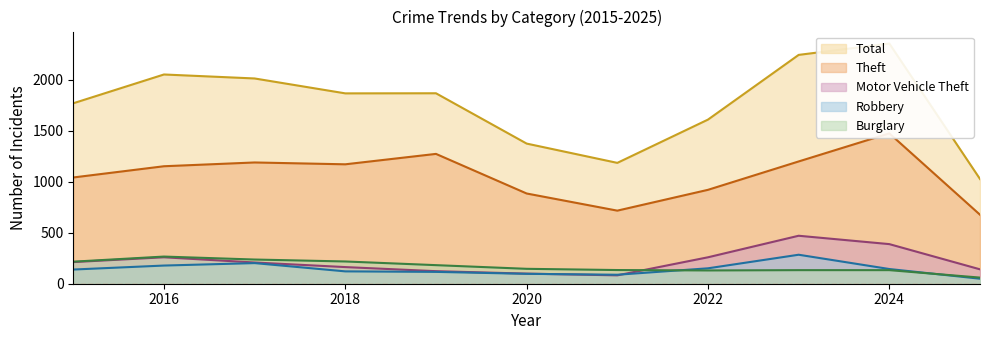

Reading left to right, what are all the values shown in this chart?

Burglary: 2015=216	2016=266	2017=237	2018=218	2019=182	2020=146	2021=134	2022=130	2023=133	2024=133	2025=60
Motor Vehicle Theft: 2015=212	2016=259	2017=208	2018=163	2019=123	2020=99	2021=82	2022=259	2023=470	2024=388	2025=141
Robbery: 2015=139	2016=178	2017=202	2018=121	2019=116	2020=97	2021=88	2022=151	2023=284	2024=144	2025=49
Theft: 2015=1041	2016=1151	2017=1188	2018=1170	2019=1272	2020=884	2021=716	2022=920	2023=1198	2024=1473	2025=676
Total: 2015=1768	2016=2050	2017=2011	2018=1865	2019=1866	2020=1373	2021=1184	2022=1608	2023=2242	2024=2353	2025=1026